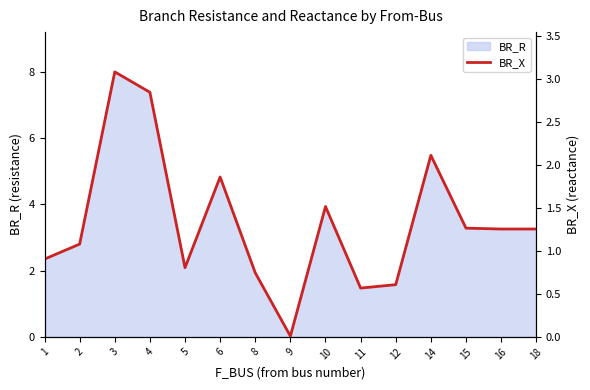

The BR_R series shows 3.3 at 18. True or false?

True